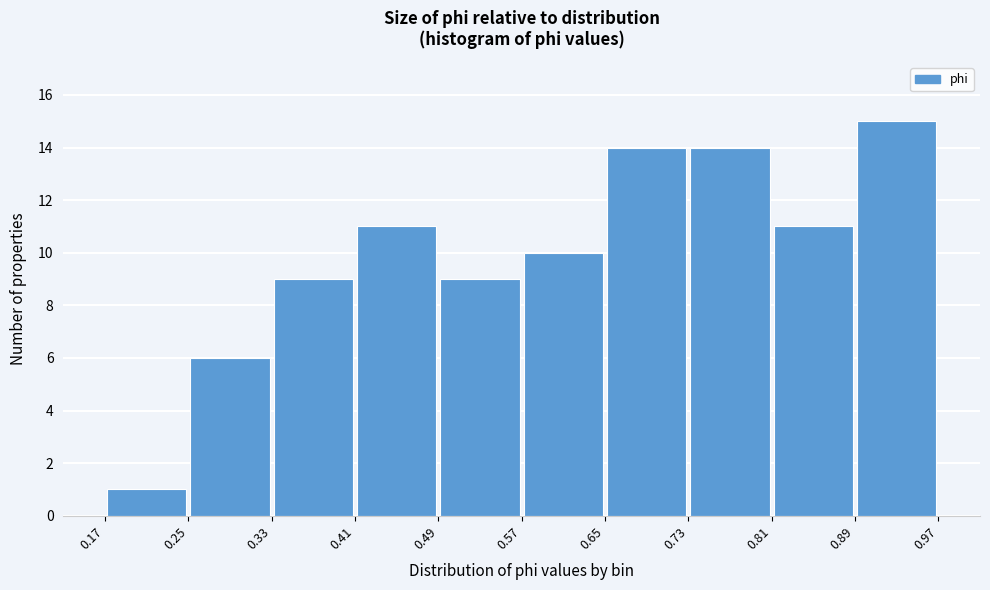

Which range on the x-axis has the tallest bar?

0.89 to 0.97